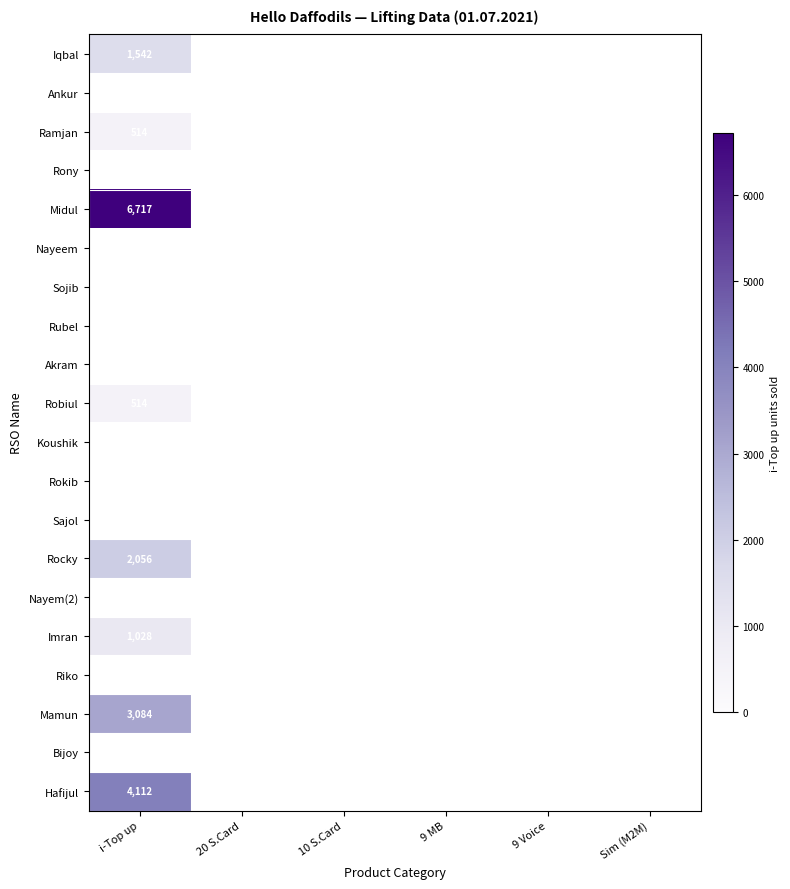

What is the greatest value displayed?

6717.0